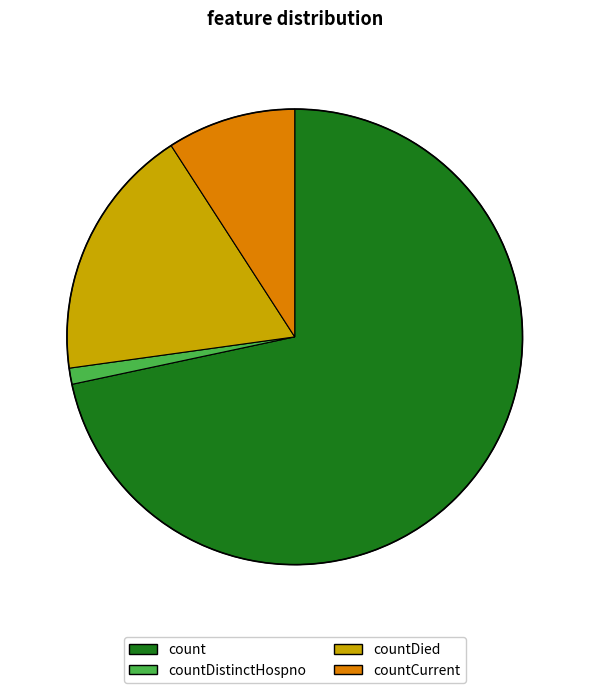

Is countDied the majority of the pie?

No